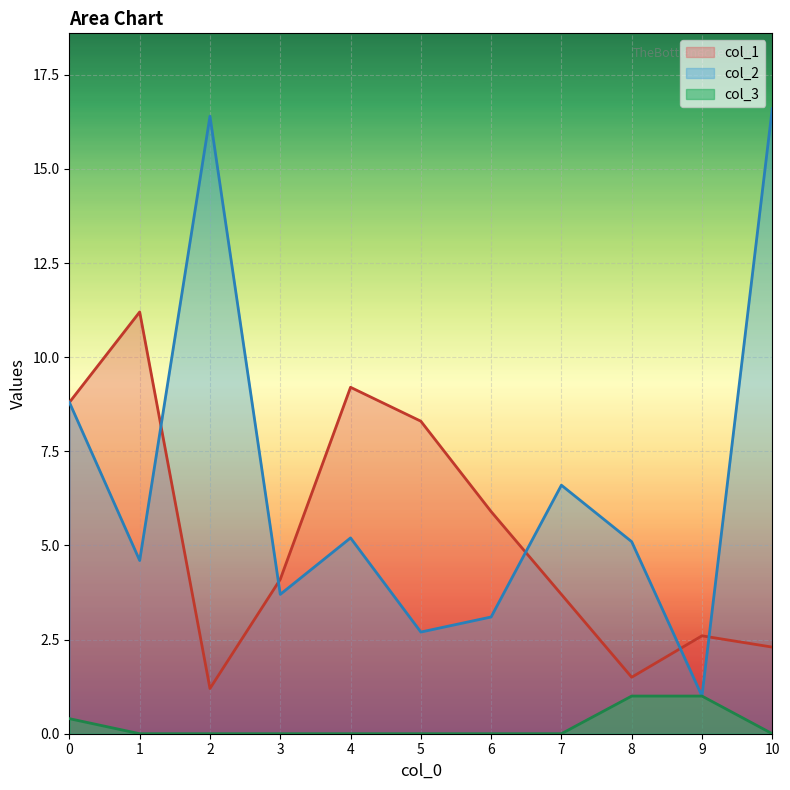

What is the difference between the maximum and minimum values in the col_3 series?

1.0